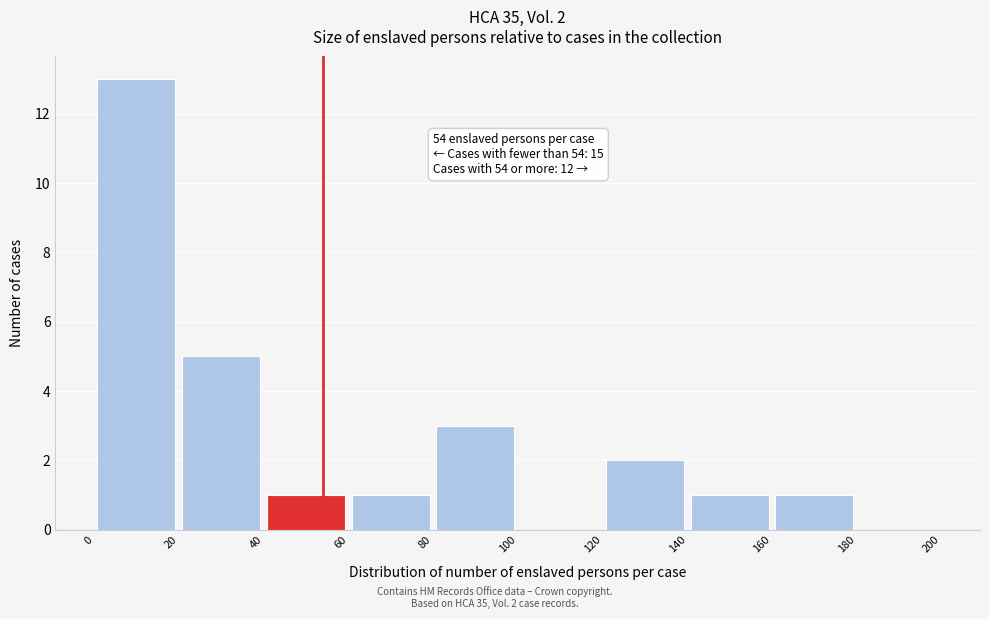

Over which range of the x-axis is the bar tallest?

0 to 20